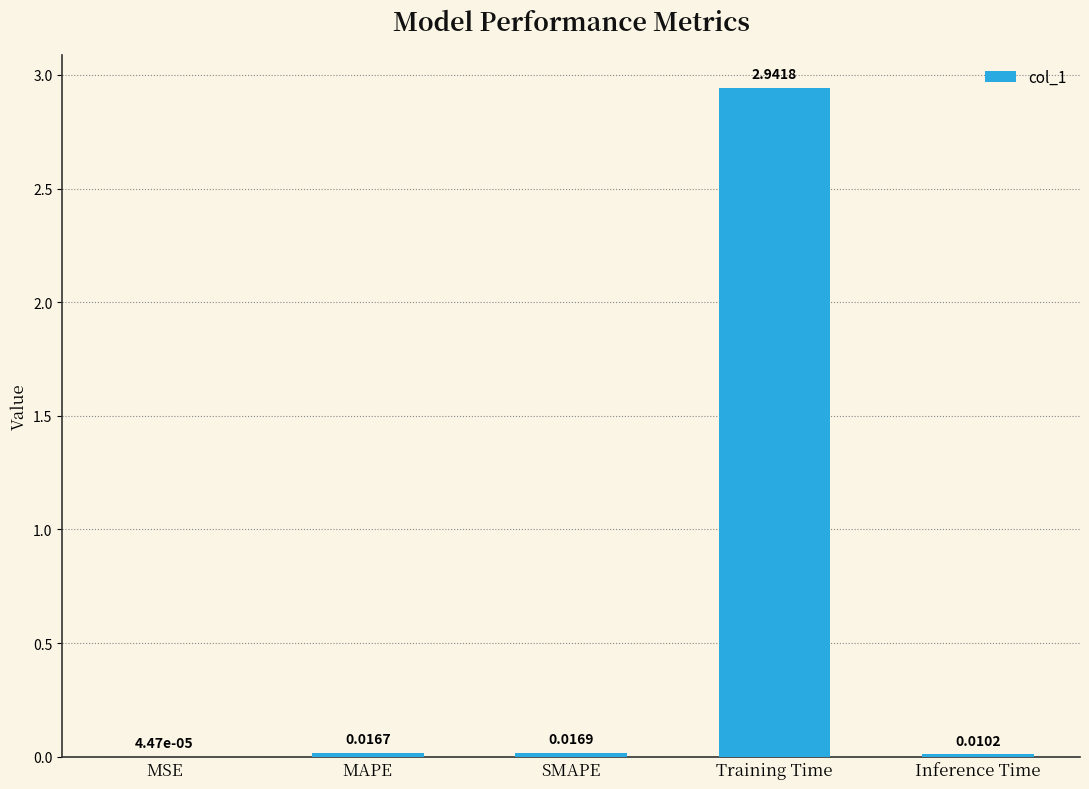

Between Inference Time and MAPE, which is larger?

MAPE